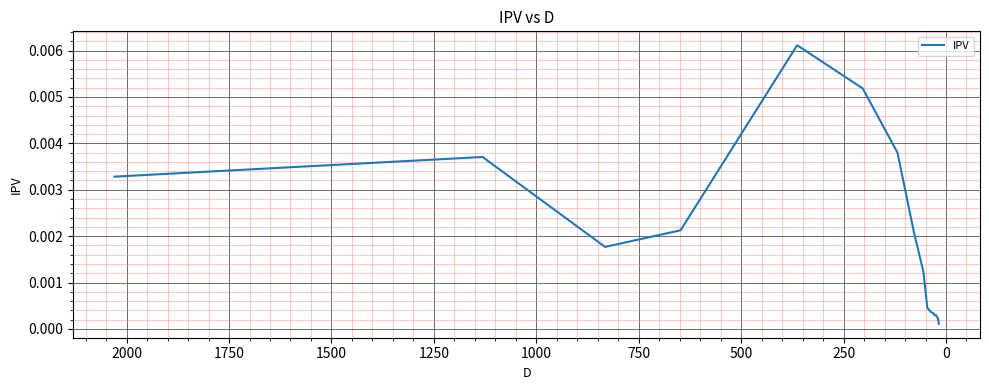

How many points are lower than both their immediate neighbors (excluding endpoints)?

2